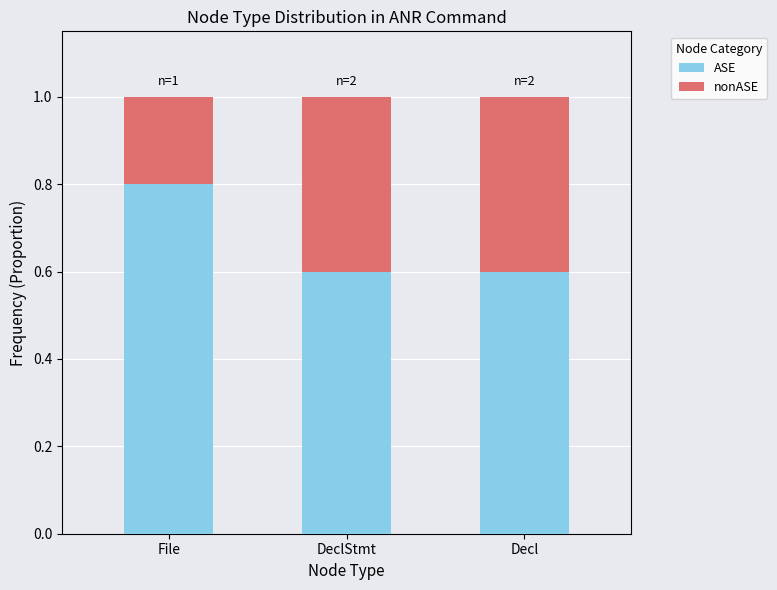

What is the minimum value for ASE?

0.6